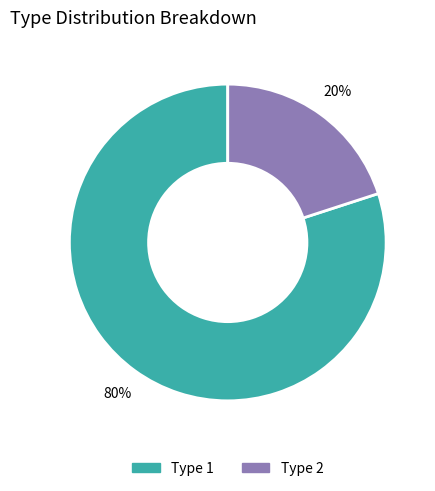

To the nearest percent, what is the difference between the largest and smallest slice percentages?

60%